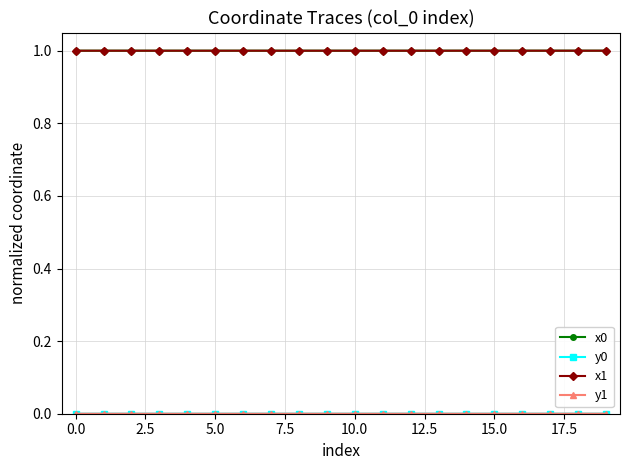

What is the highest value of the x0 series?

1.0